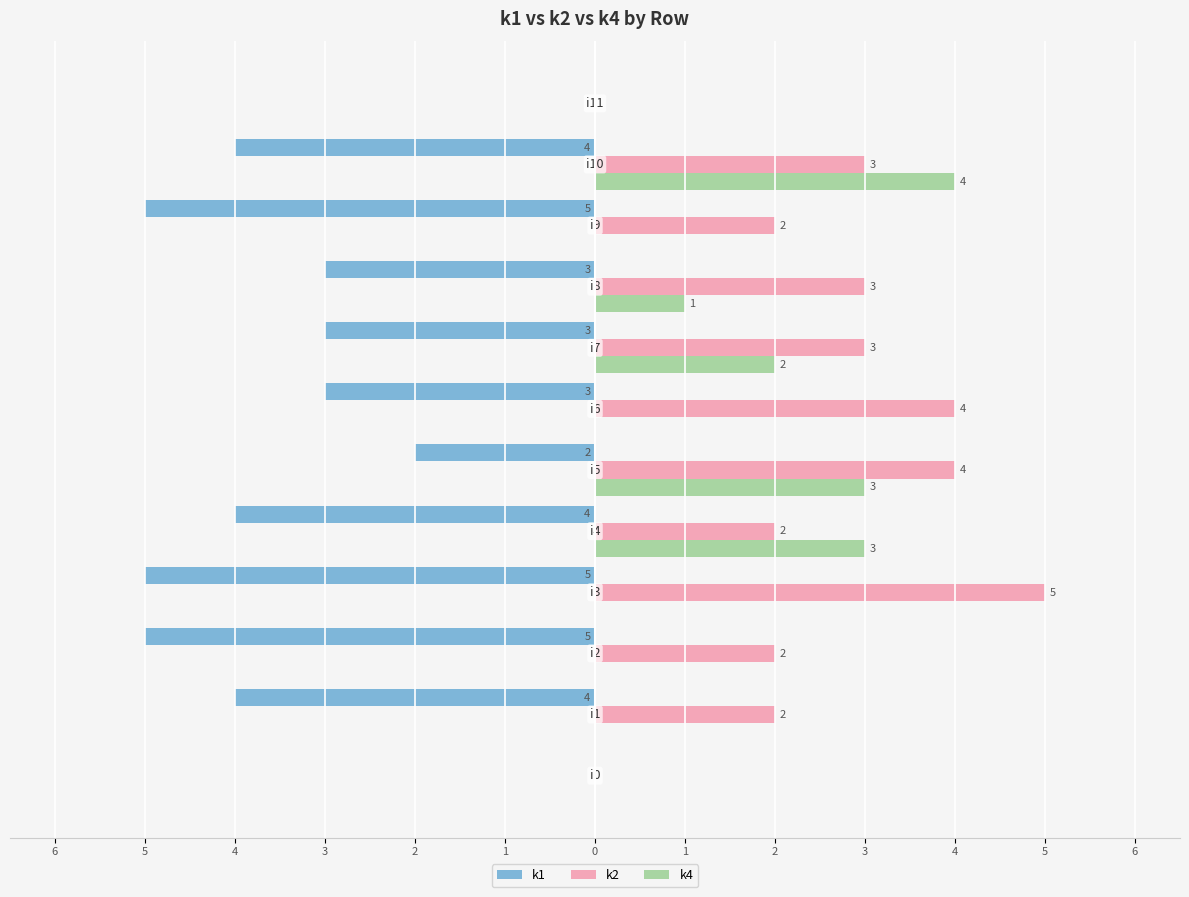

What are all the series names shown in the legend?

k1, k2, k4